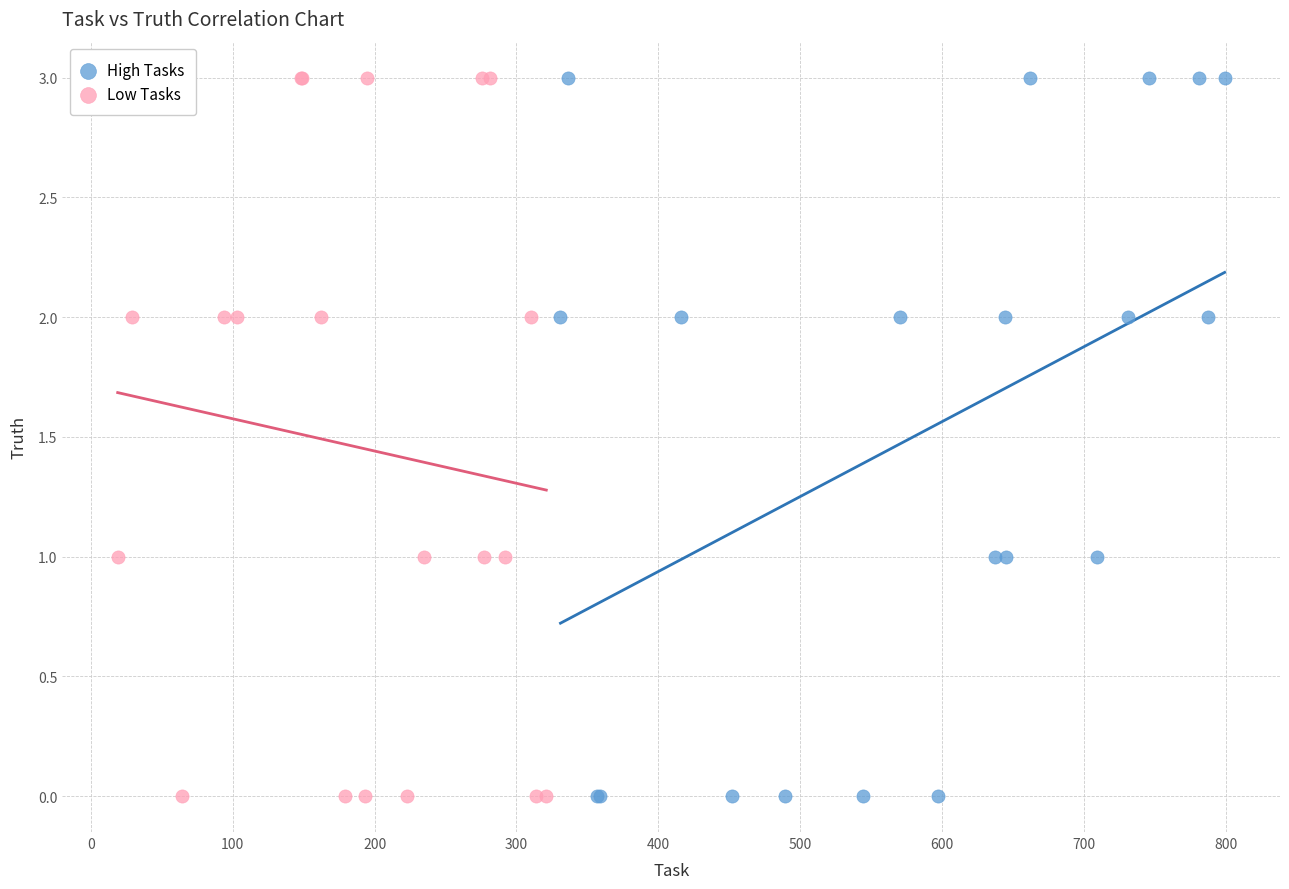

What are all the series names shown in the legend?

High Tasks, Low Tasks